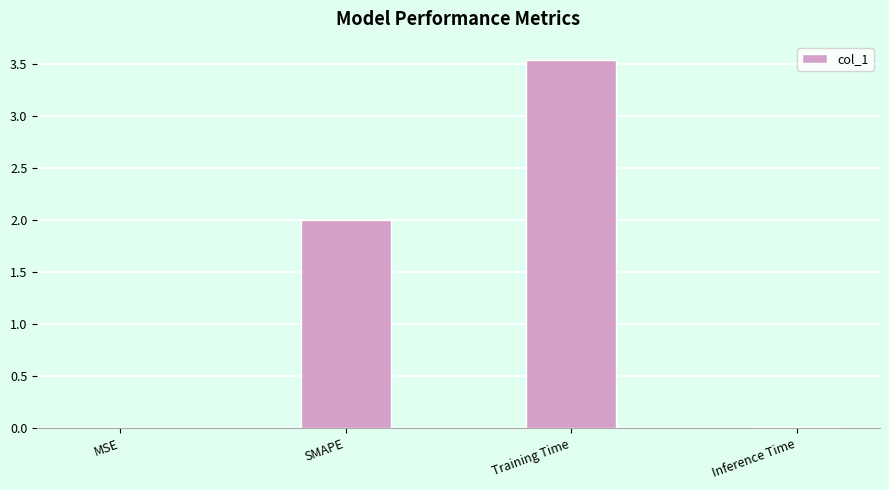

What is the average value?

1.4